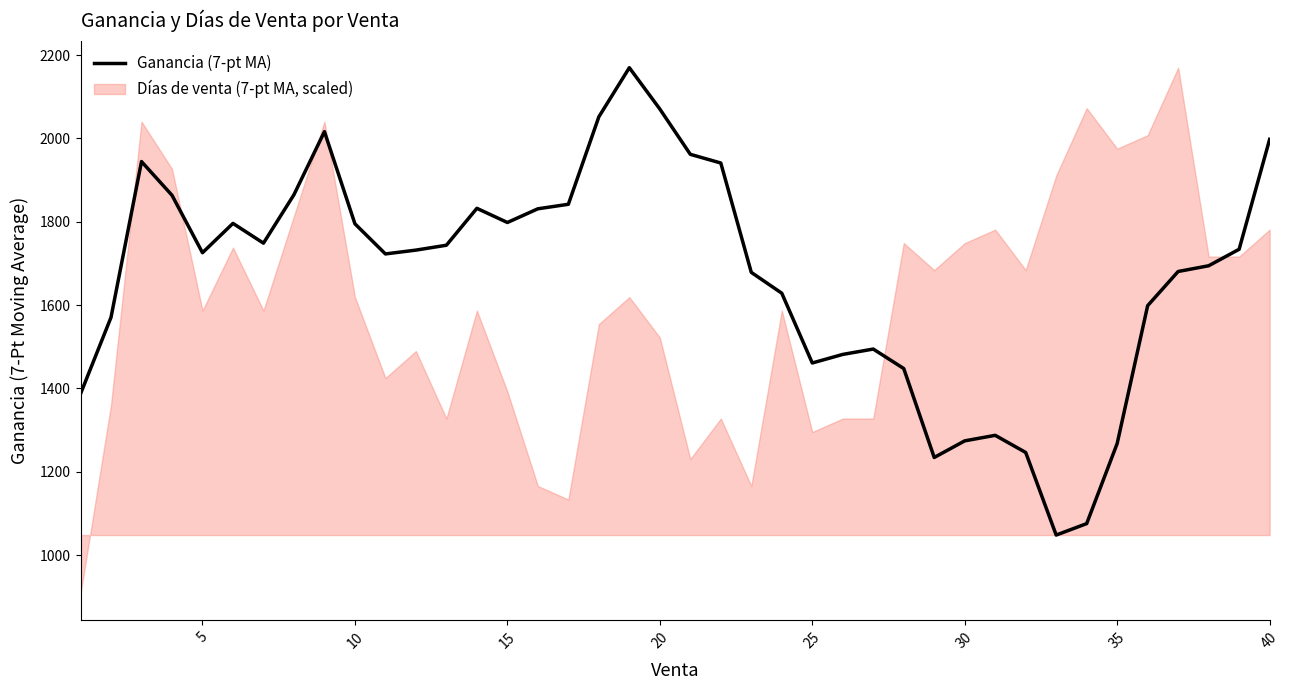

Reading right to left, list all the values displayed in this chart.

1997.6	1733.9	1694.3	1680.6	1598.6	1267.7	1075.6	1048.1	1246.3	1287.4	1274.1	1234.3	1447.7	1494.4	1481.6	1461.0	1628.4	1678.4	1940.9	1961.7	2070.4	2169.6	2051.7	1841.9	1831.0	1798.1	1832.1	1743.6	1731.9	1722.7	1795.0	2016.1	1864.9	1748.6	1796.0	1725.6	1863.5	1944.3	1570.5	1387.0